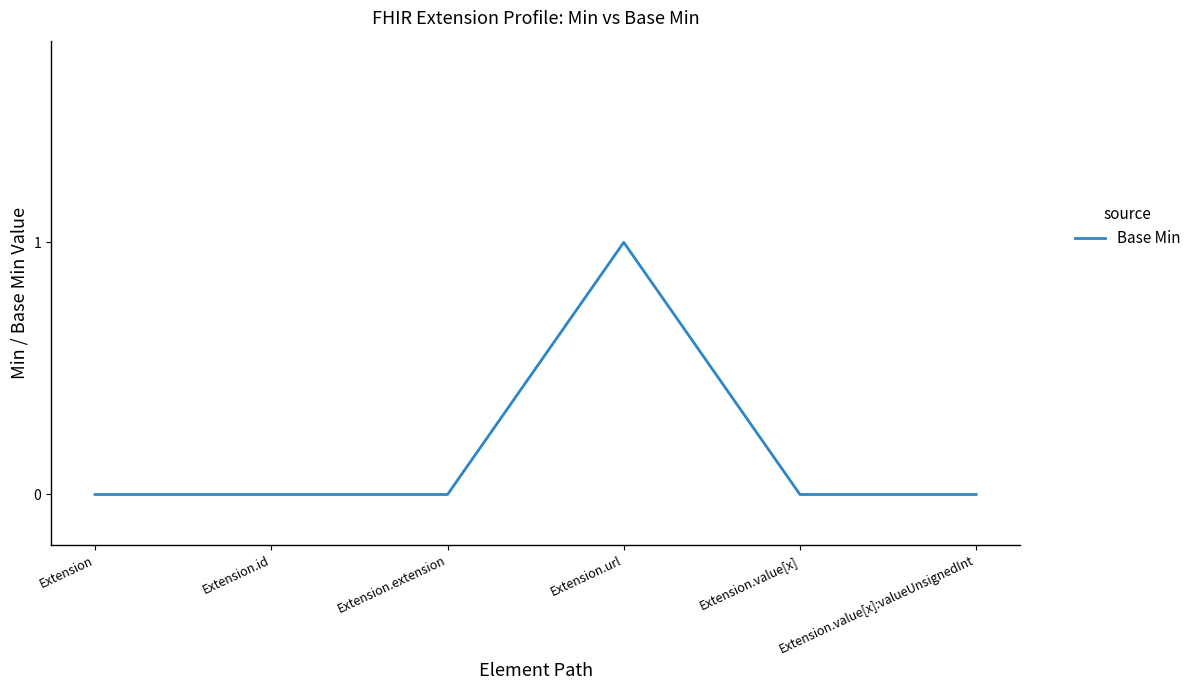

What position from the right is Extension.extension?

4